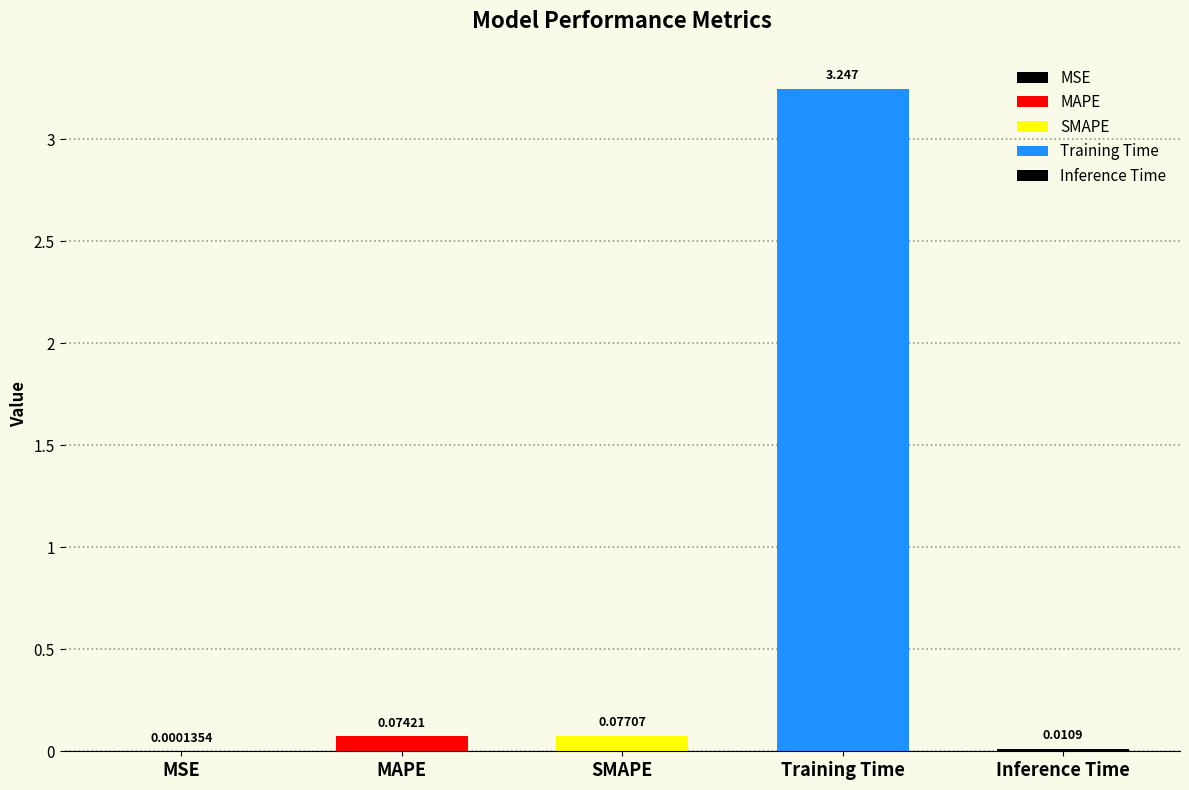

Where is the data nearest to the value 1?

SMAPE